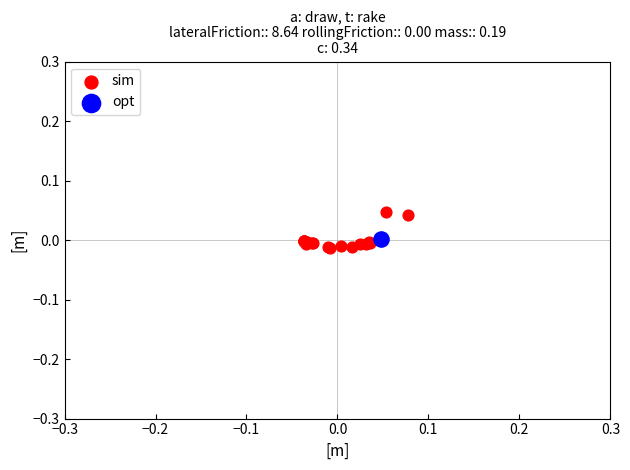

What are all the series names shown in the legend?

sim, opt